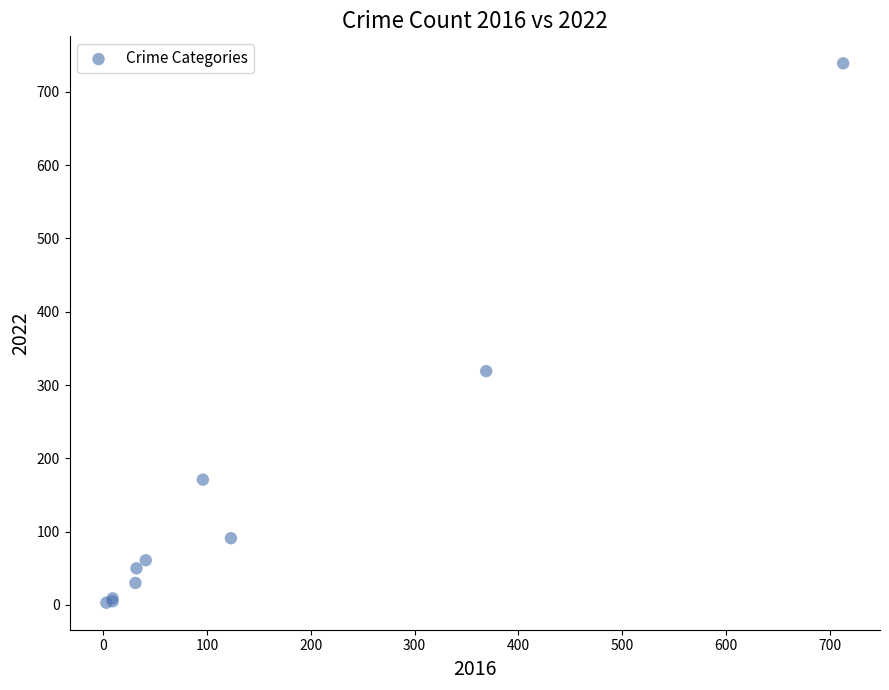

What Y value in the scatter plot is closest to 371?

319